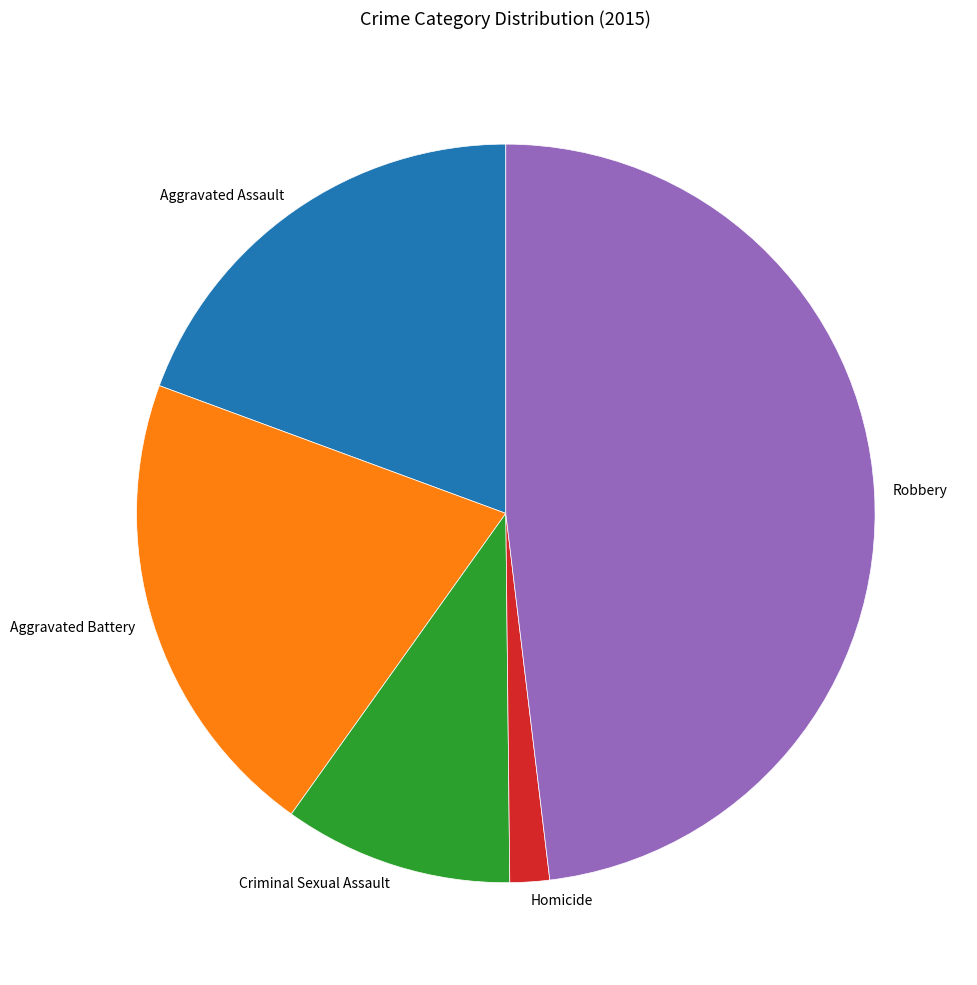

True or false: Aggravated Assault accounts for 31% of the total.

False